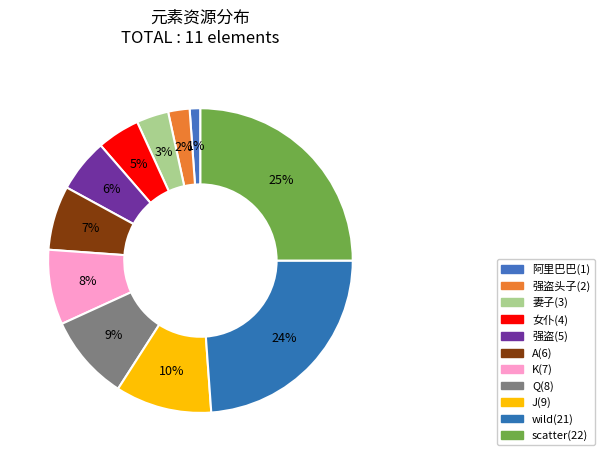

To the nearest percent, what is the difference between the largest and smallest slice percentages?

24%